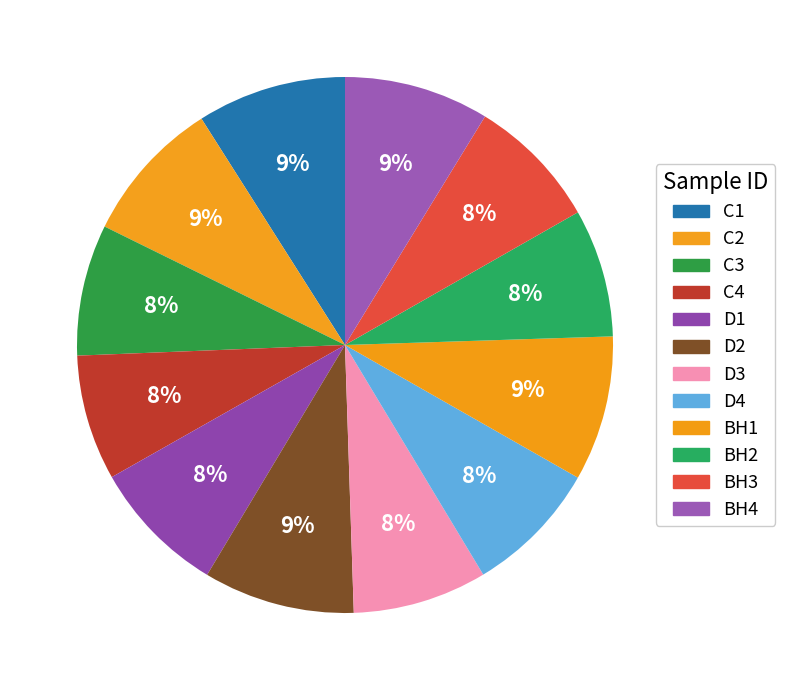

Does D1 account for over 50% of the chart?

No